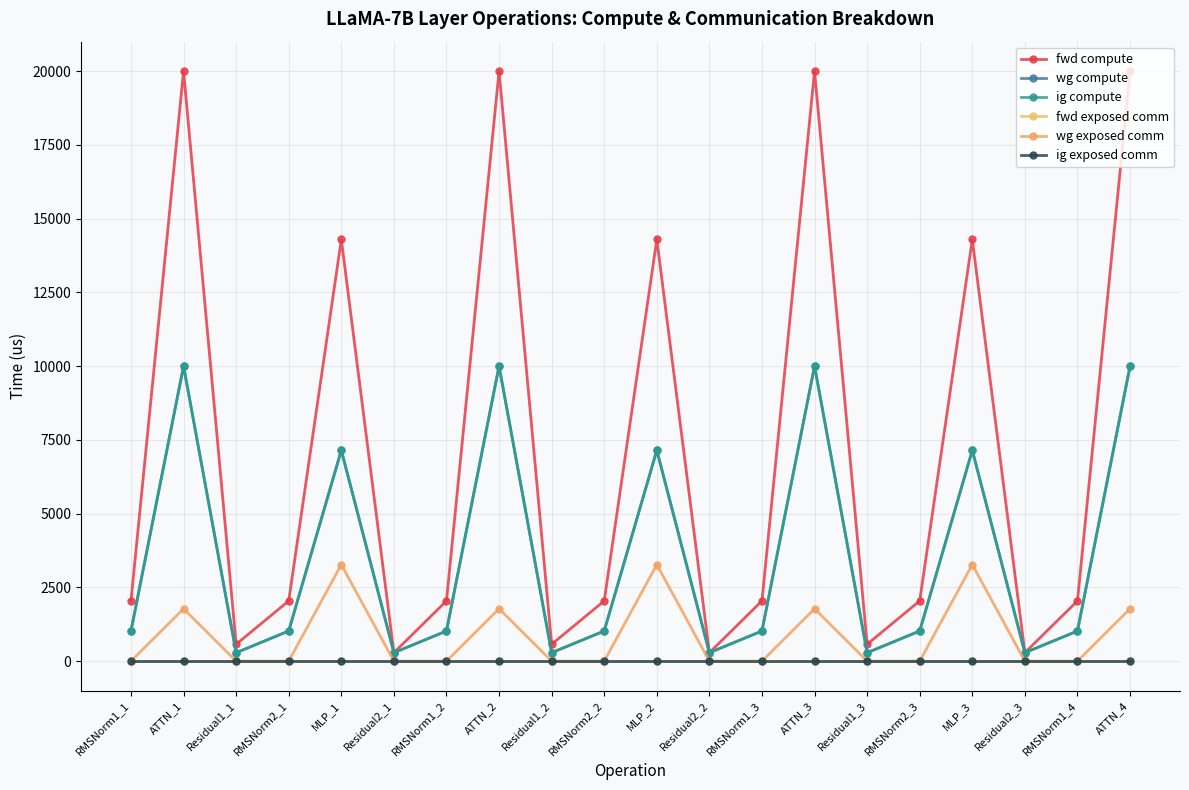

Rank the series at RMSNorm2_1 from lowest to highest value.

fwd exposed comm, wg exposed comm, ig exposed comm, wg compute, ig compute, fwd compute